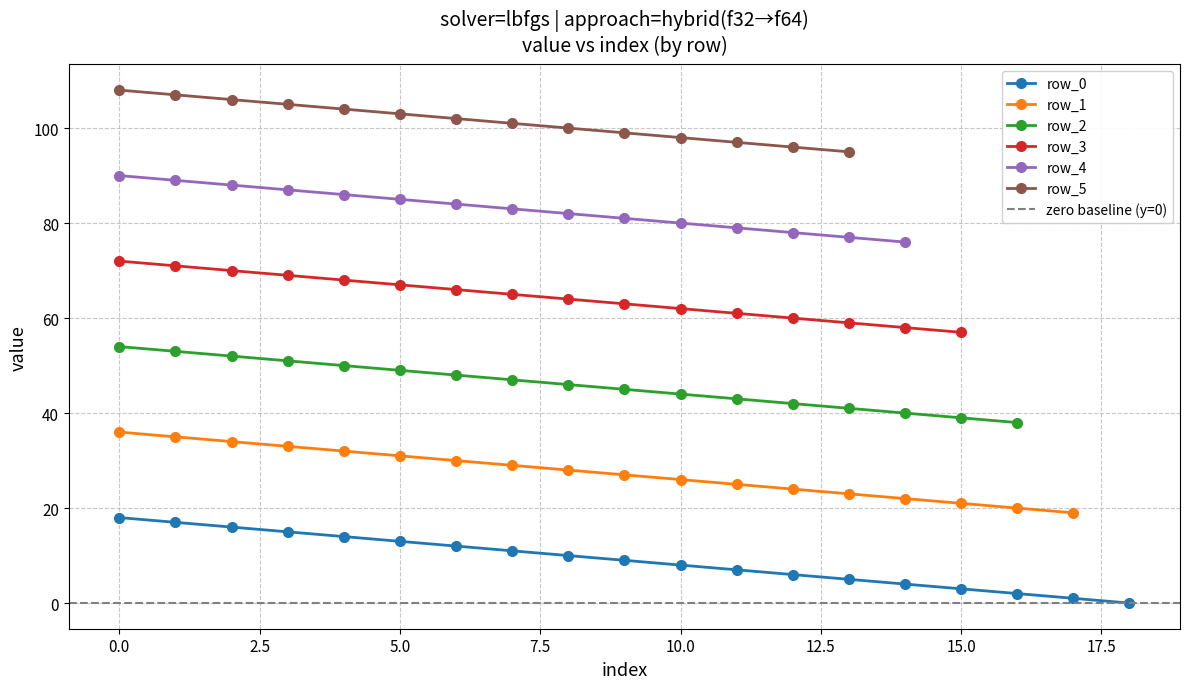

At how many categories does at least one series exceed 97?

11